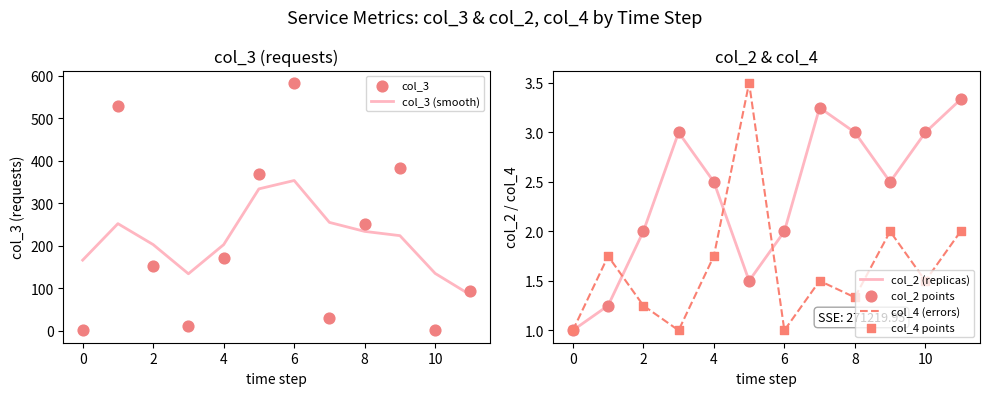

Which series reaches the minimum Y coordinate?

col_3